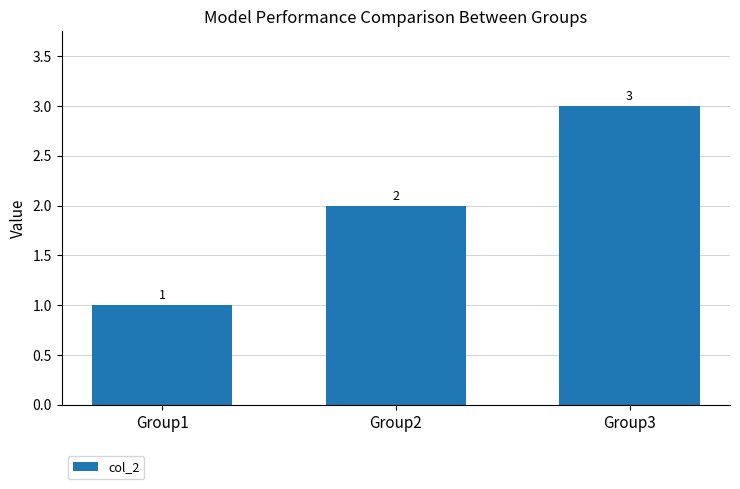

List the labels in order of value, largest first.

Group3, Group2, Group1